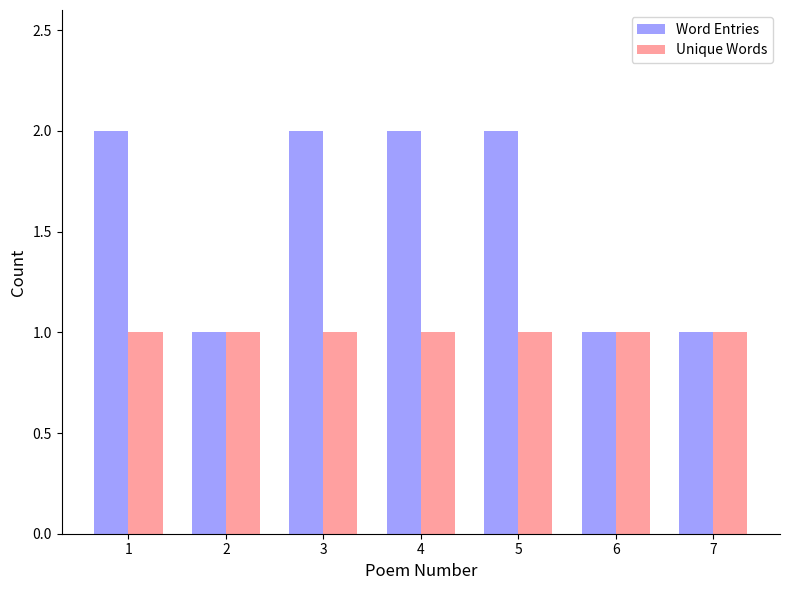

Reading left to right, list all the values displayed in this chart.

Word Entries: 2	1	2	2	2	1	1
Unique Words: 1	1	1	1	1	1	1